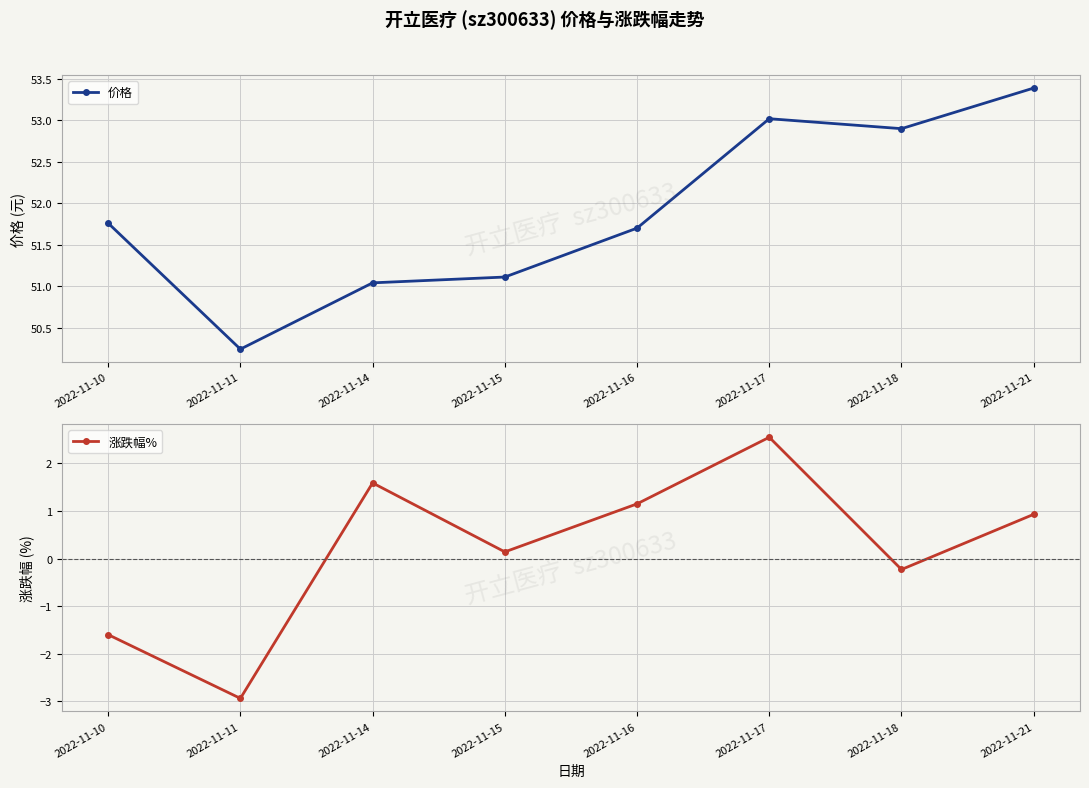

How many values in the 价格 series are below 51?

1